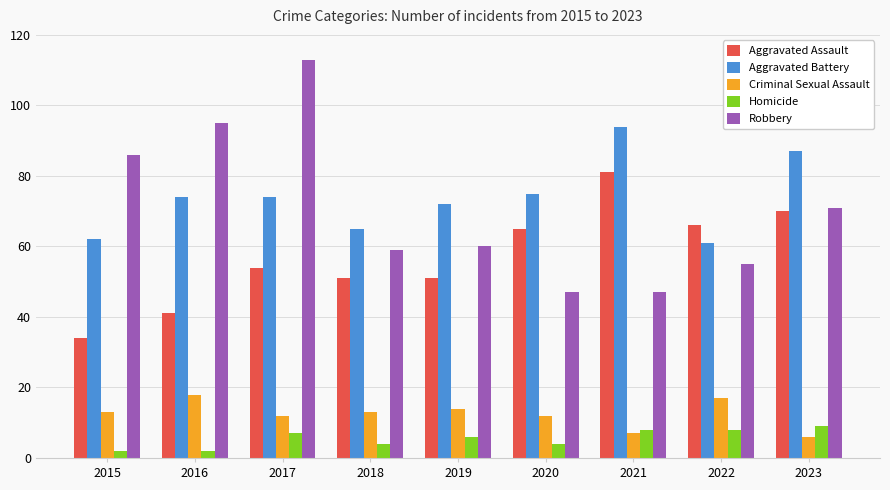

How many data points does each series have?

9